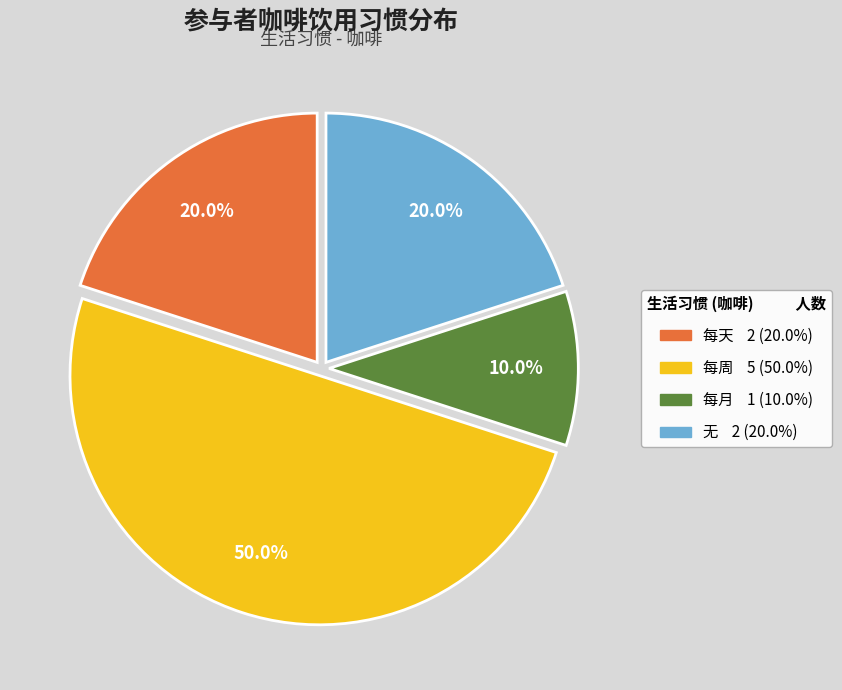

Does 无 represent more than half of the total?

No